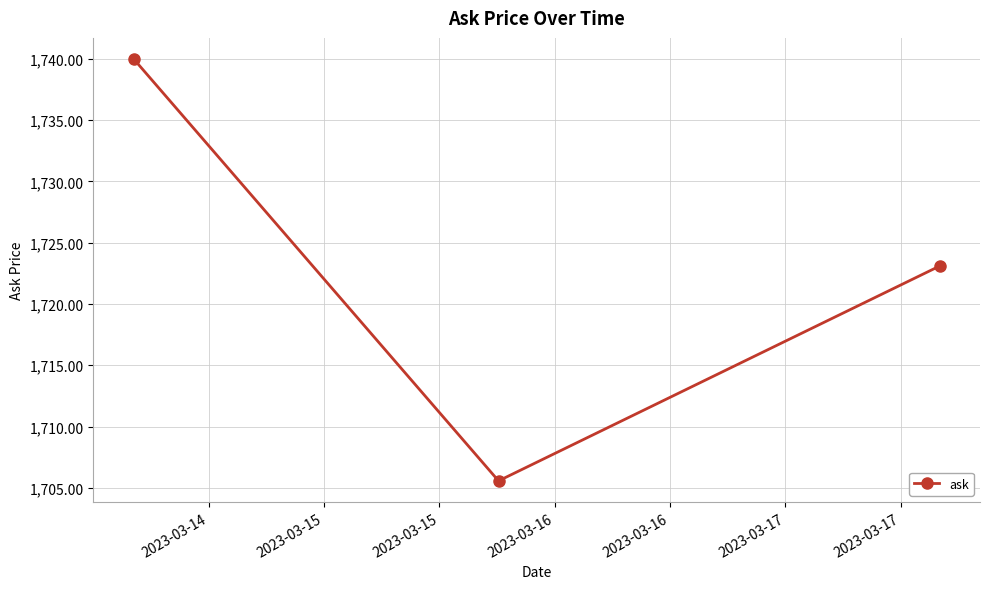

Count the number of data series in this chart.

1